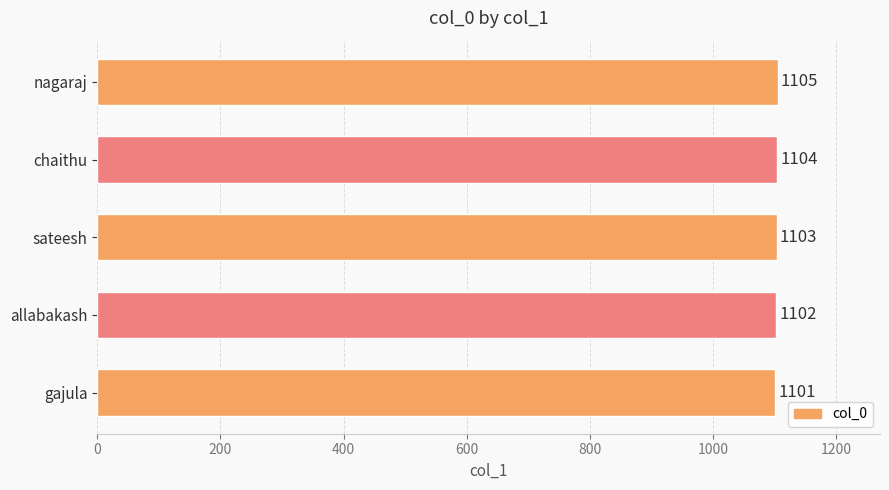

Reading bottom to top, list all the values displayed in this chart.

gajula=1101	allabakash=1102	sateesh=1103	chaithu=1104	nagaraj=1105